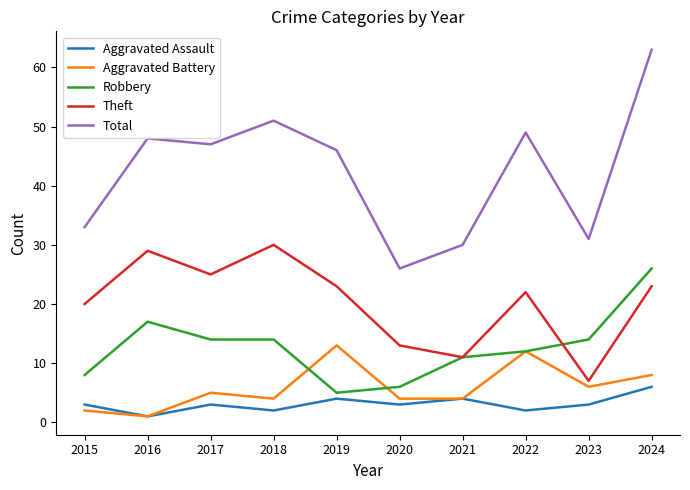

Reading left to right, extract all data points from this chart.

Aggravated Assault: 2015=3	2016=1	2017=3	2018=2	2019=4	2020=3	2021=4	2022=2	2023=3	2024=6
Aggravated Battery: 2015=2	2016=1	2017=5	2018=4	2019=13	2020=4	2021=4	2022=12	2023=6	2024=8
Robbery: 2015=8	2016=17	2017=14	2018=14	2019=5	2020=6	2021=11	2022=12	2023=14	2024=26
Theft: 2015=20	2016=29	2017=25	2018=30	2019=23	2020=13	2021=11	2022=22	2023=7	2024=23
Total: 2015=33	2016=48	2017=47	2018=51	2019=46	2020=26	2021=30	2022=49	2023=31	2024=63